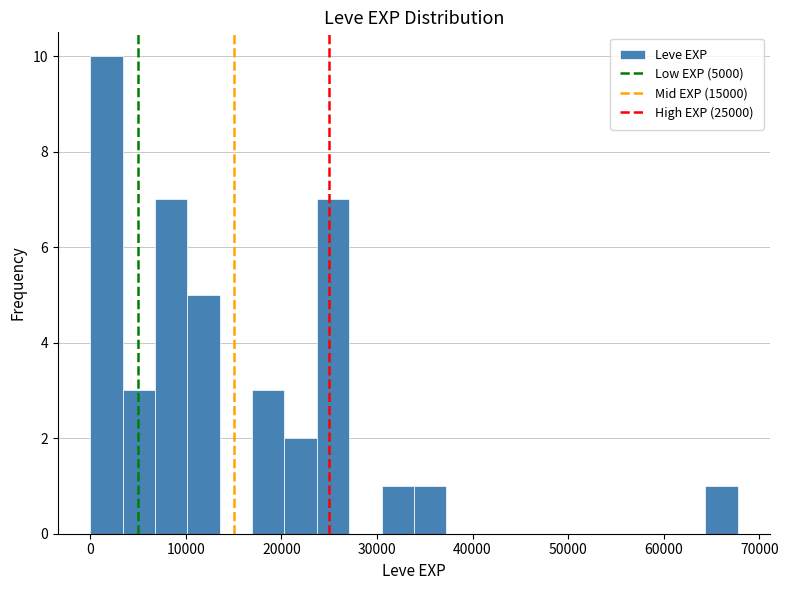

Read against the x-axis, roughly where is the centre of the tallest bar?

2000